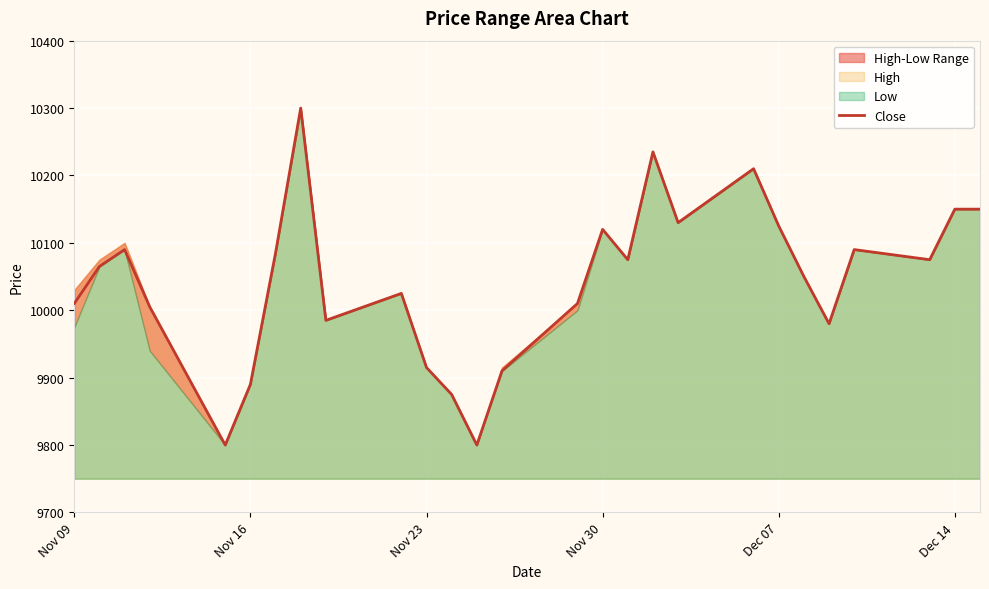

Is it true that Close equals 14560 at Dec 14?

False